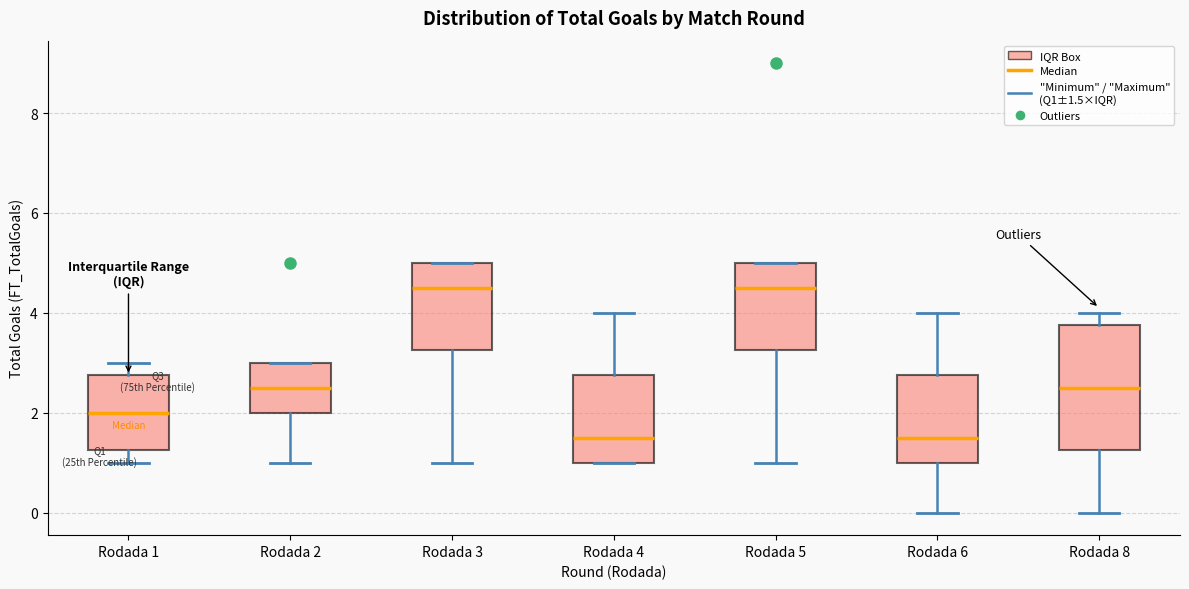

Reading left to right, transcribe this box plot: for each box, give where its median line is, the range the box spans, and where its two whiskers end, as read against the y-axis. The values are not printed on the chart, so give them approximately, as read against the axis.

Rodada 1: median 2.0, box 1.2 to 2.8, whiskers 1.0 to 3.0
Rodada 2: median 2.6, box 2.0 to 3.0, whiskers 1.0 to 3.0
Rodada 3: median 4.6, box 3.2 to 5.0, whiskers 1.0 to 5.0
Rodada 4: median 1.6, box 1.0 to 2.8, whiskers 1.0 to 4.0
Rodada 5: median 4.6, box 3.2 to 5.0, whiskers 1.0 to 5.0
Rodada 6: median 1.6, box 1.0 to 2.8, whiskers 0.0 to 4.0
Rodada 8: median 2.6, box 1.2 to 3.8, whiskers 0.0 to 4.0